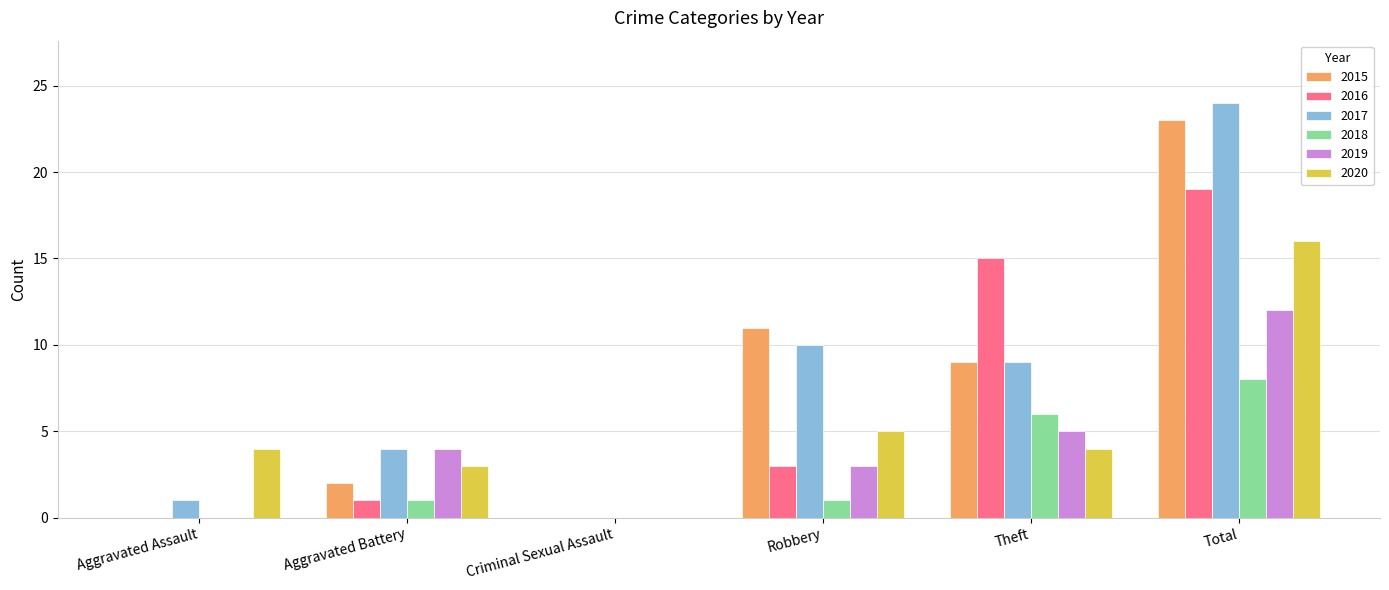

What is the highest value of the 2019 series?

12